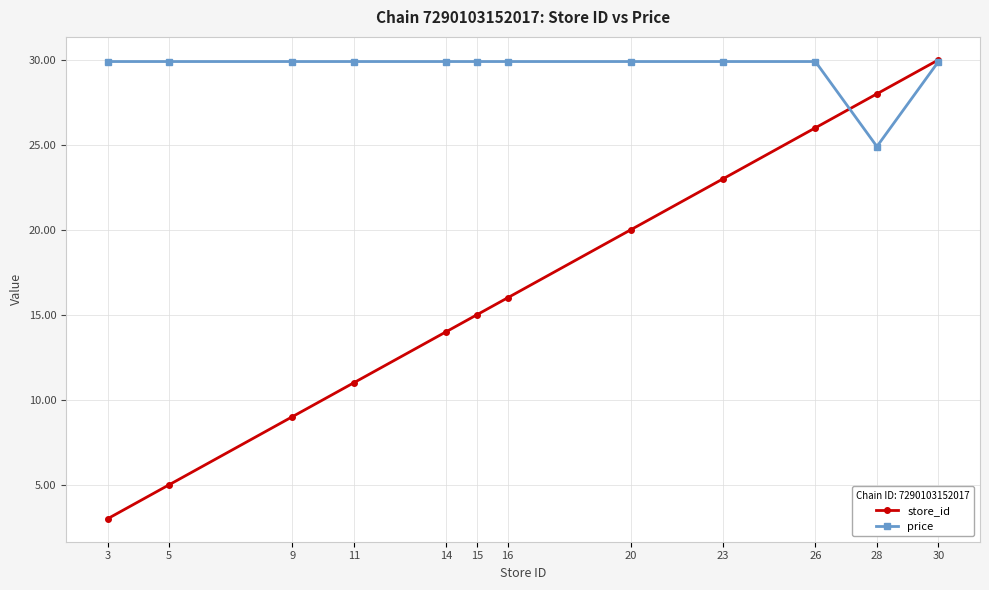

Where does the price series first go above 29?

3